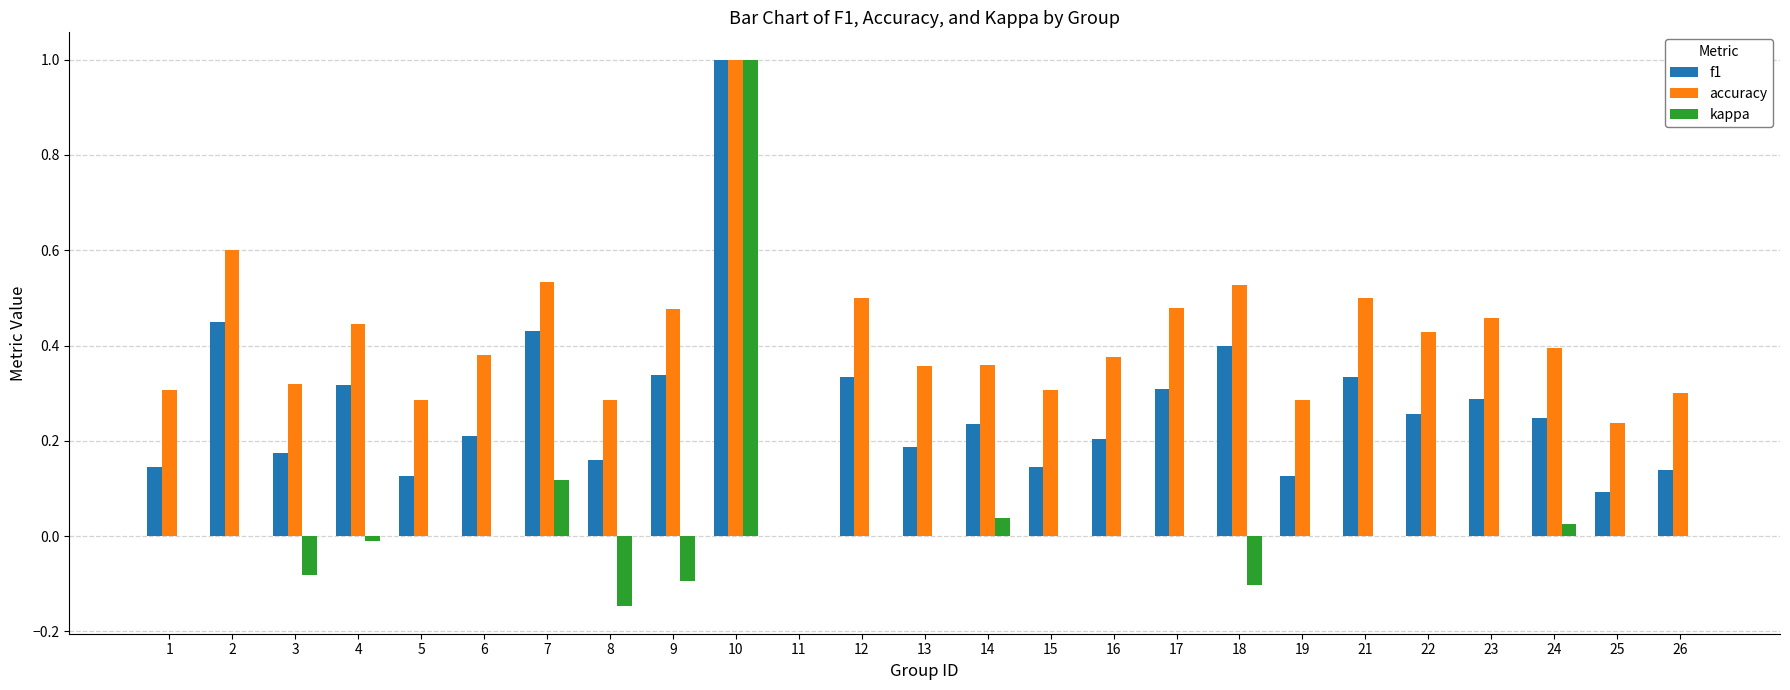

The kappa series shows 0.6 at 26. True or false?

False